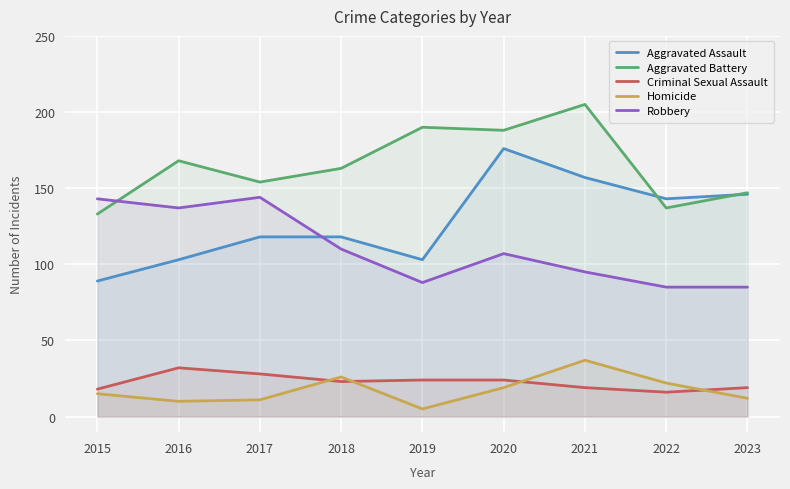

Reading left to right, extract all data points from this chart.

Aggravated Assault: 89	103	118	118	103	176	157	143	146
Aggravated Battery: 133	168	154	163	190	188	205	137	147
Criminal Sexual Assault: 18	32	28	23	24	24	19	16	19
Homicide: 15	10	11	26	5	19	37	22	12
Robbery: 143	137	144	110	88	107	95	85	85